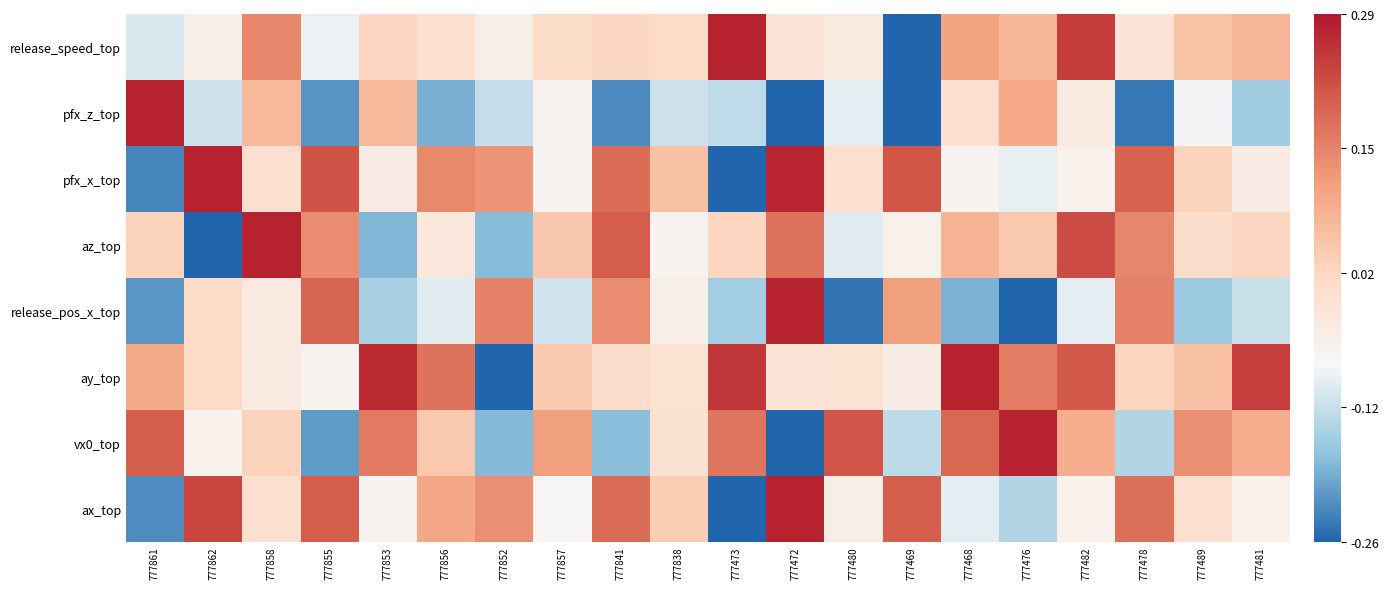

What is the difference between the highest and lowest values at 777856?

0.4